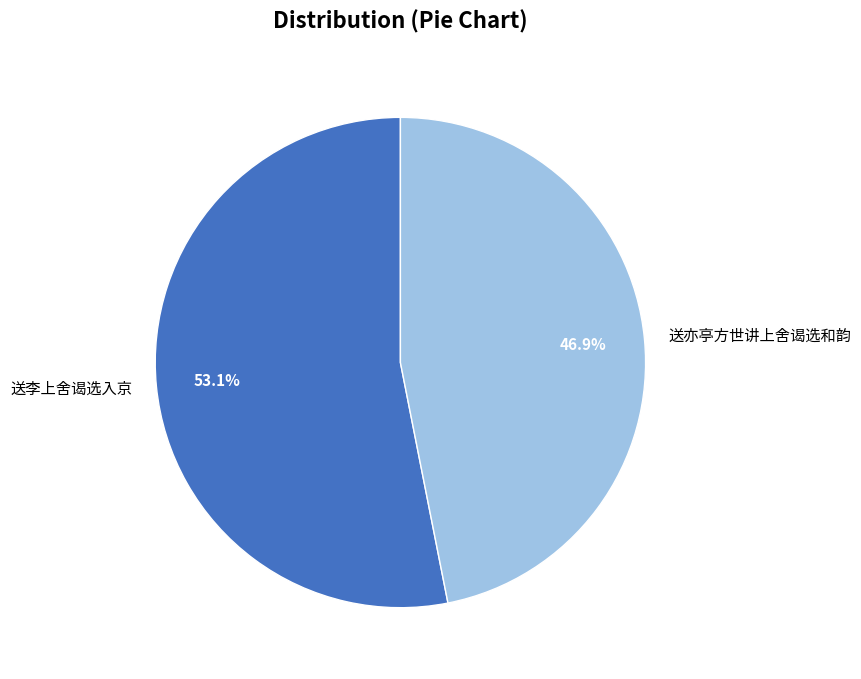

How many segments does this pie chart have?

2